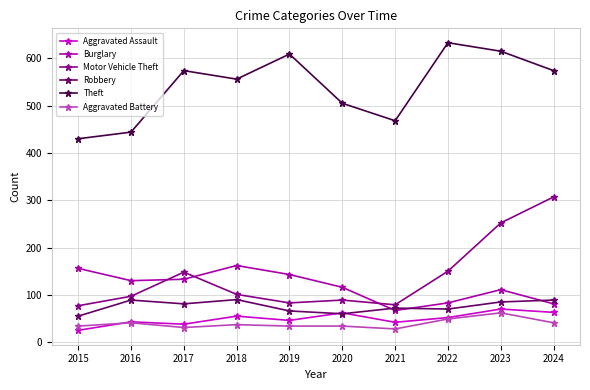

True or false: Burglary and Theft intersect in this chart.

False